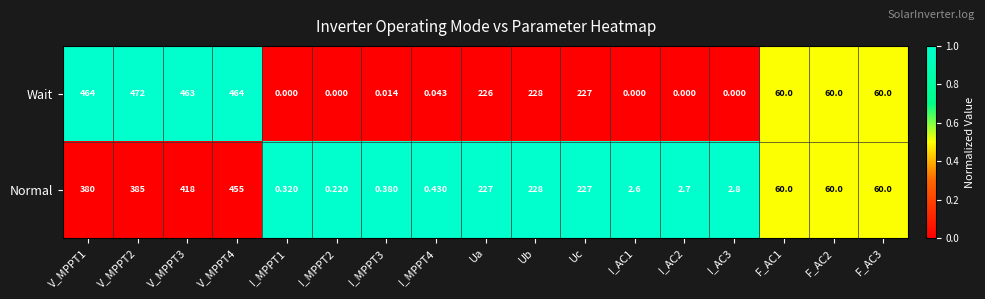

List the series in order of their overall mean, lowest first.

Normal, Wait